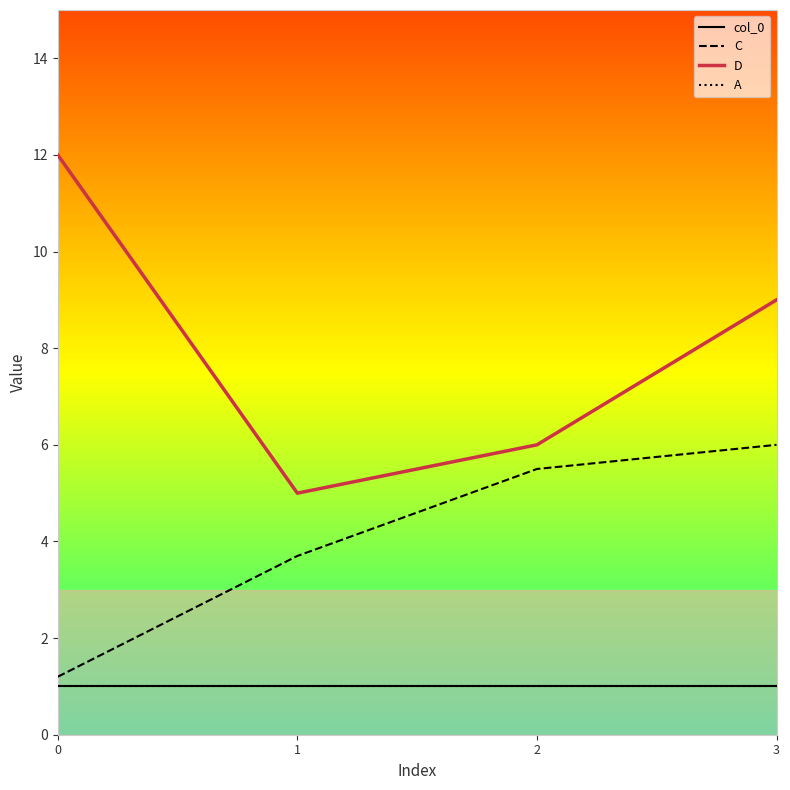

True or false: D has a value of 12.0 at 0.

True